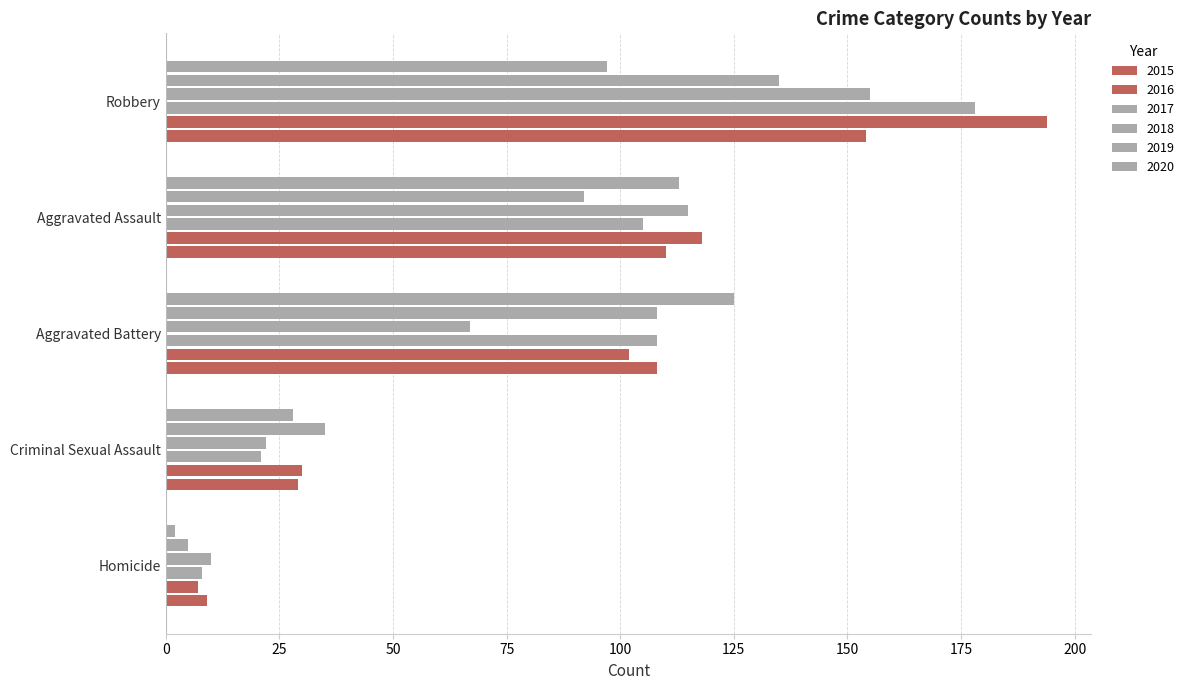

How many values in the 2017 series are below 105?

2